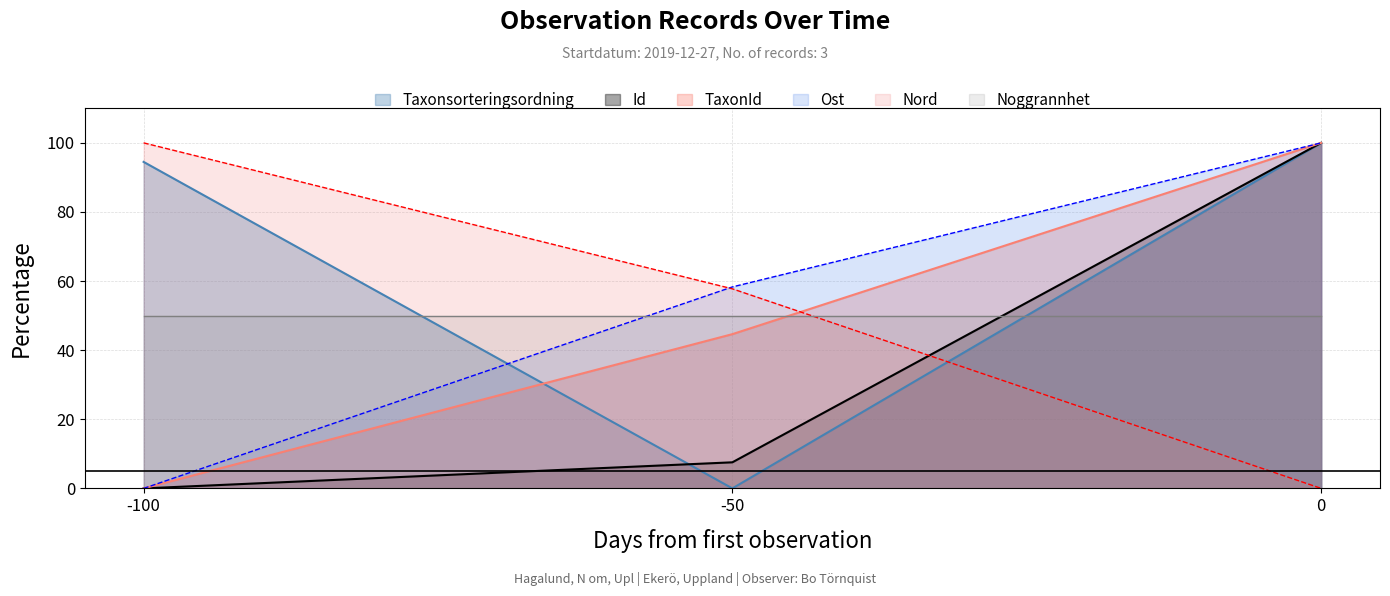

How many Ost values are between 0 and 100?

3